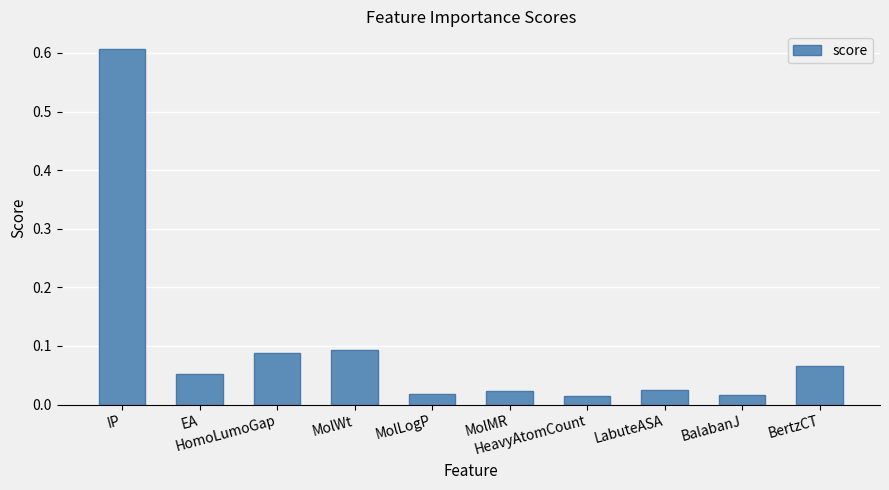

What value does the data have at MolWt?

0.1